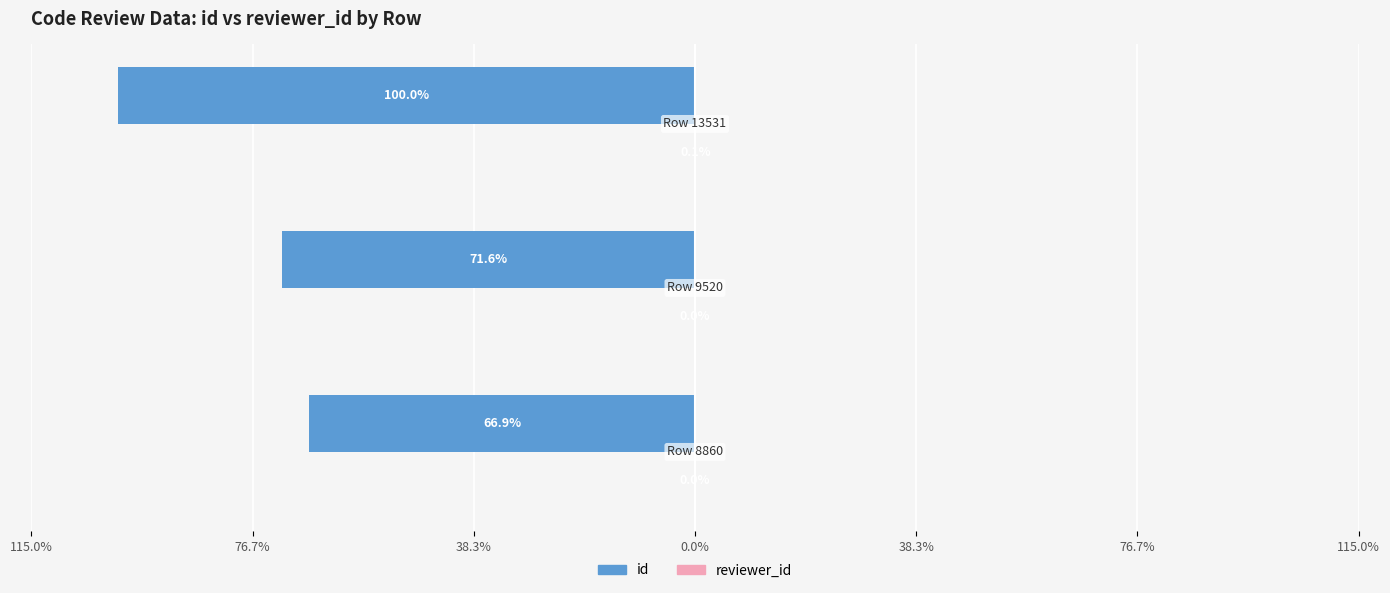

What is the minimum value for id?

-100.0